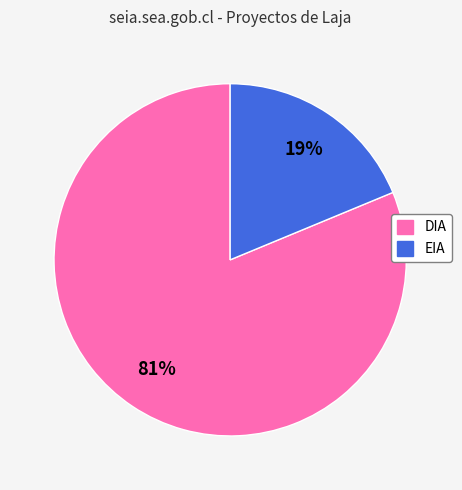

Which slice represents more than half of the pie?

DIA